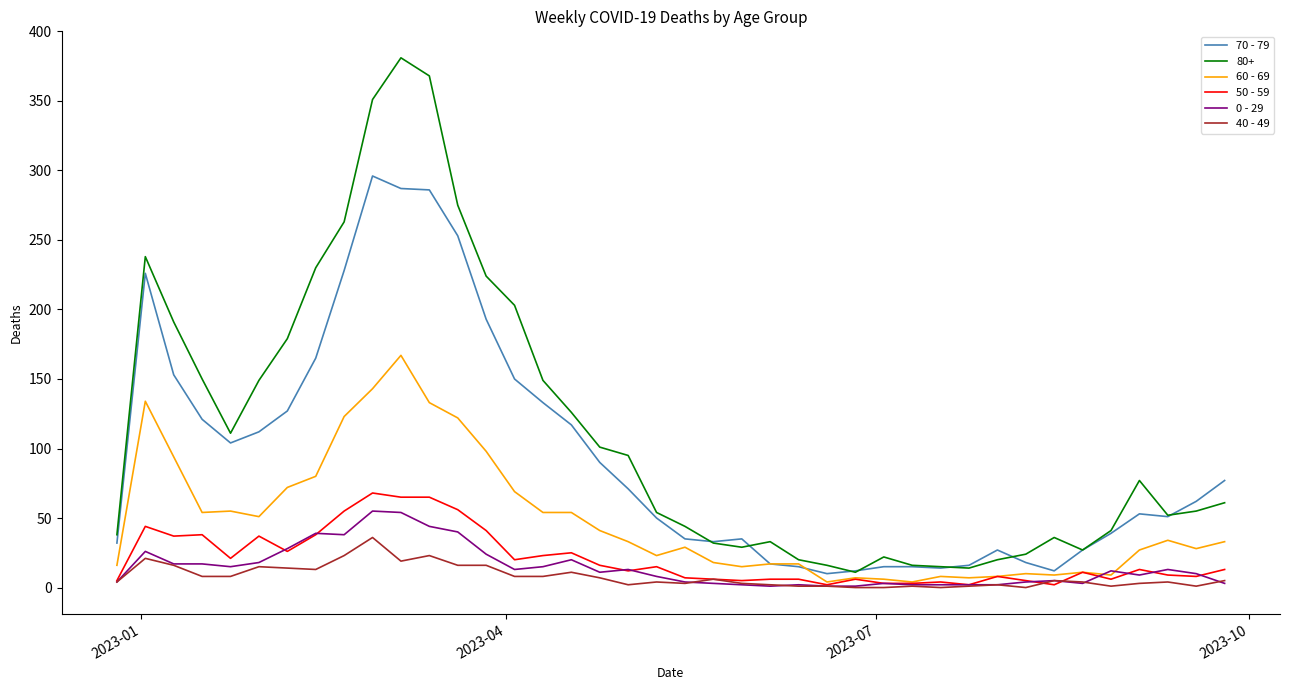

Which series has the widest spread of values?

80+